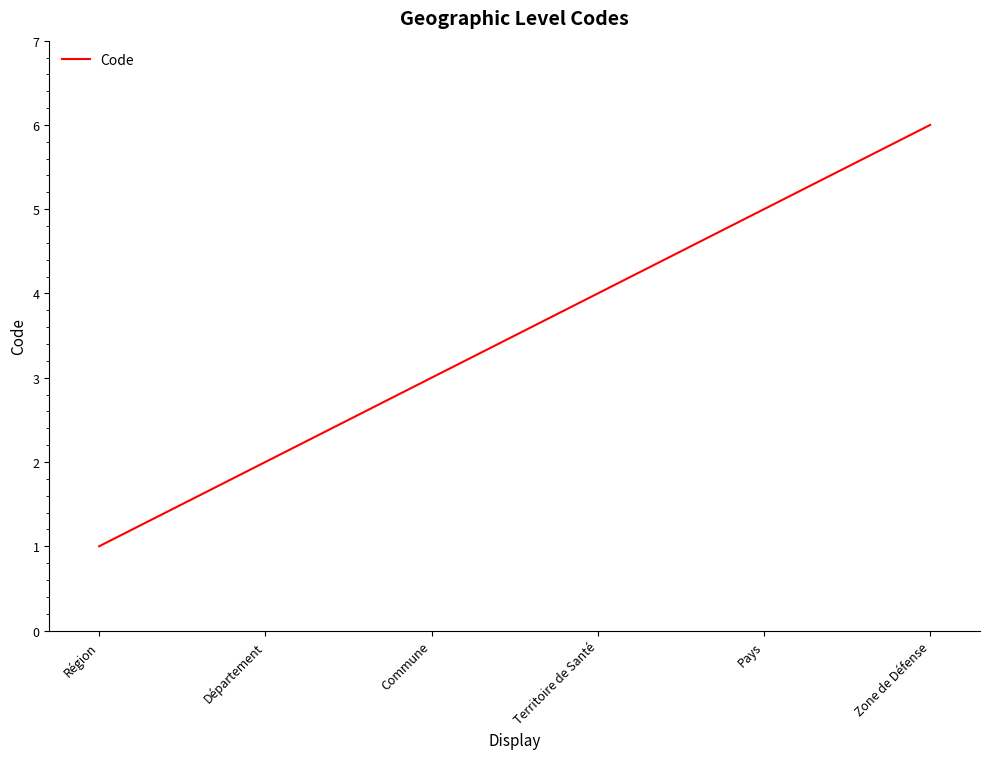

The chart shows a value of 4 at Territoire de Santé. True or false?

True